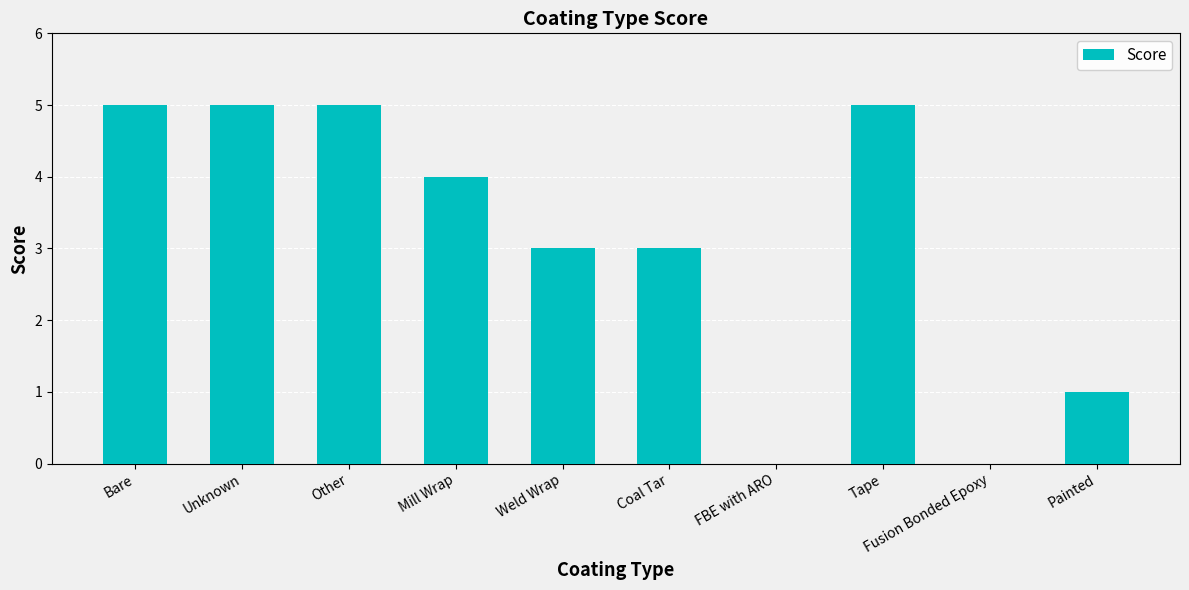

What is the greatest value displayed?

5